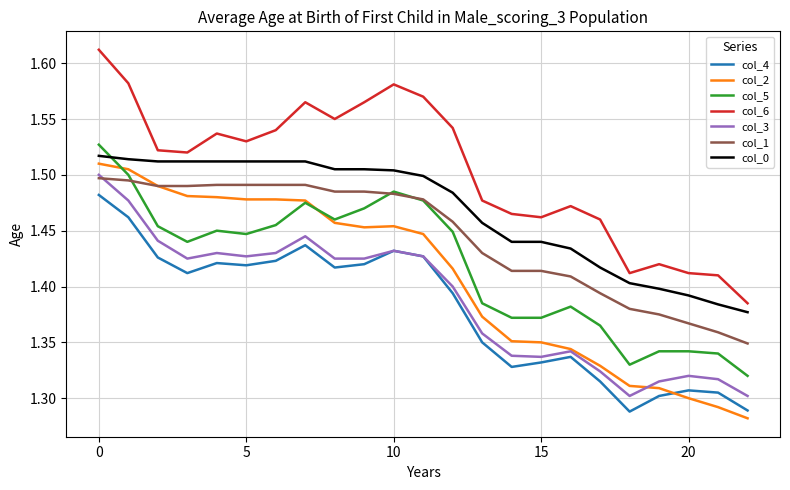

Which series has the largest total across all categories?

col_6